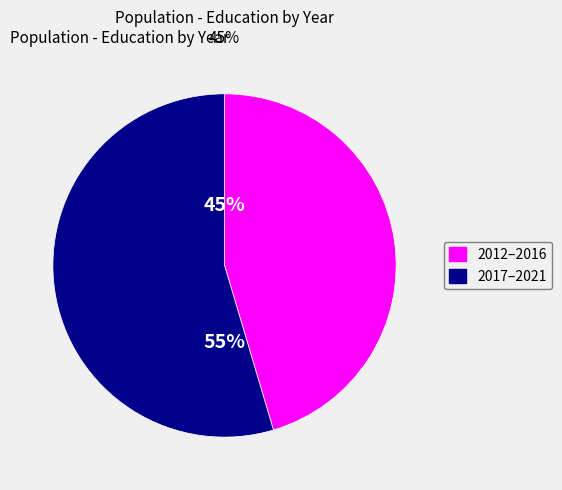

Is there any slice that represents more than half of the pie?

Yes